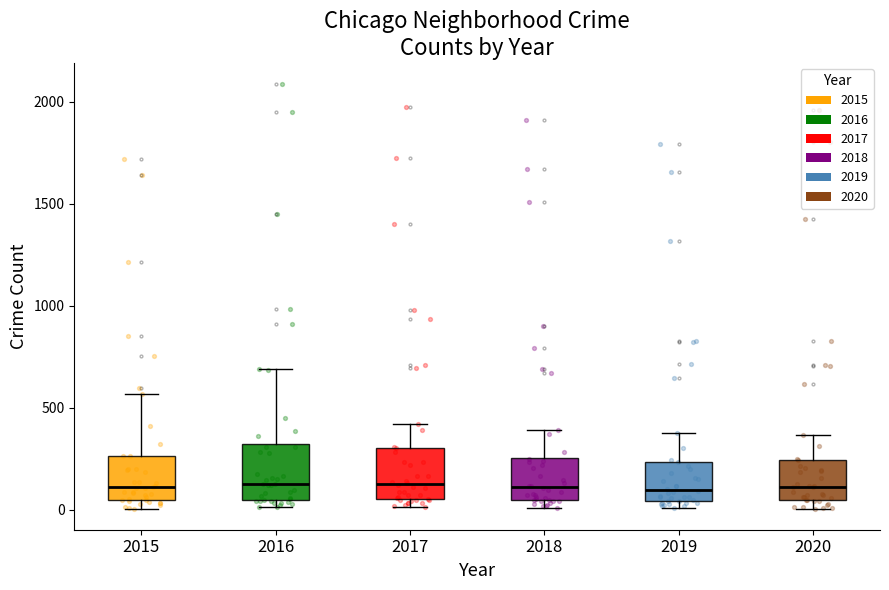

Reading left to right, transcribe this box plot: for each box, give where its median line is, the range the box spans, and where its two whiskers end, as read against the y-axis. The values are not printed on the chart, so give them approximately, as read against the axis.

2015: median 100, box 50 to 250, whiskers 0 to 550
2016: median 150, box 50 to 300, whiskers 0 to 700
2017: median 100, box 50 to 300, whiskers 0 to 400
2018: median 100, box 50 to 250, whiskers 0 to 400
2019: median 100, box 50 to 250, whiskers 0 to 400
2020: median 100, box 50 to 250, whiskers 0 to 350